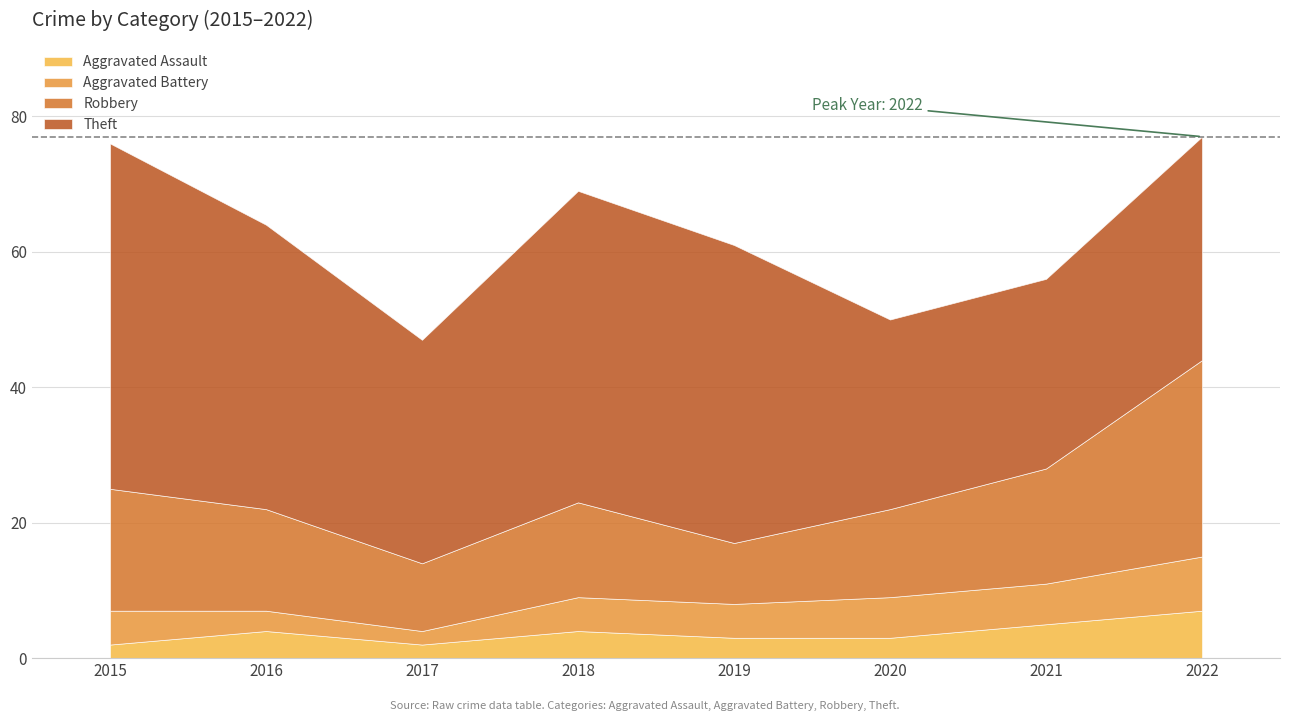

Reading left to right, what are all the values shown in this chart?

Aggravated Assault: 2015=2	2016=4	2017=2	2018=4	2019=3	2020=3	2021=5	2022=7
Aggravated Battery: 2015=5	2016=3	2017=2	2018=5	2019=5	2020=6	2021=6	2022=8
Robbery: 2015=18	2016=15	2017=10	2018=14	2019=9	2020=13	2021=17	2022=29
Theft: 2015=51	2016=42	2017=33	2018=46	2019=44	2020=28	2021=28	2022=33